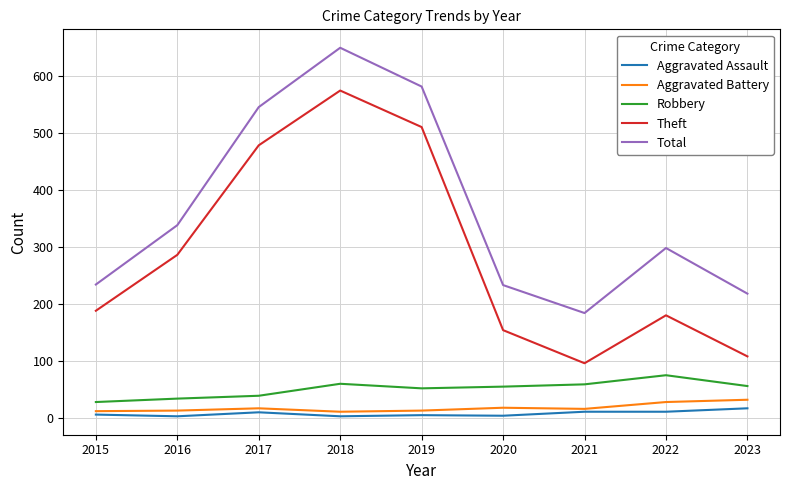

True or false: Aggravated Assault and Robbery cross at least once.

False